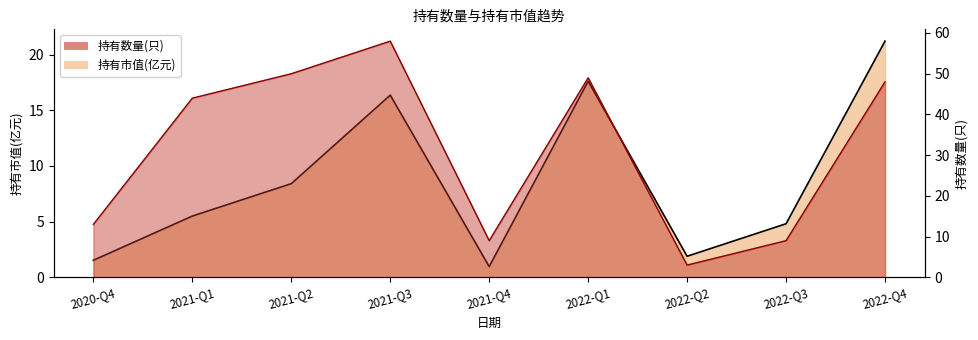

True or false: 持有市值(亿元) and 持有数量(只) cross at least once.

False